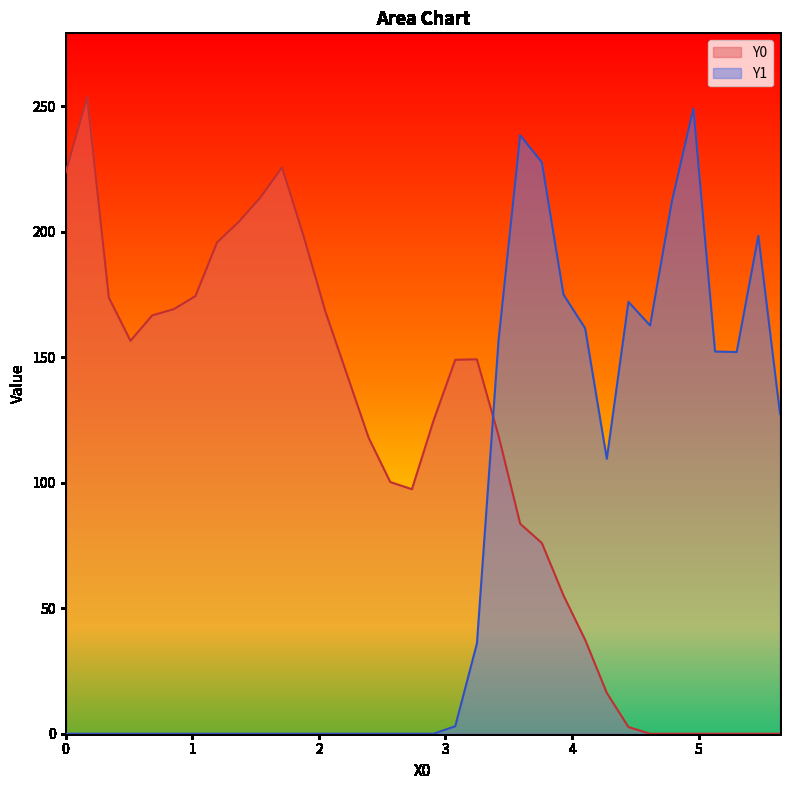

Which series has the largest total across all categories?

Y0